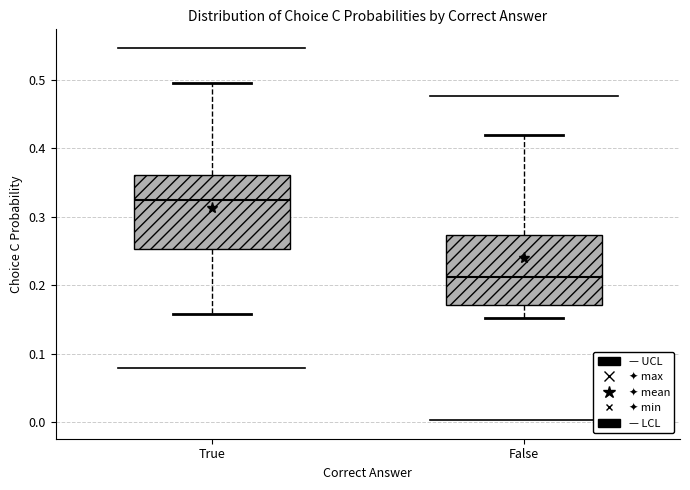

Reading left to right, read every box against the y-axis: the position of its median line, the range the box covers, and the ends of its whiskers. The values are not printed on the chart, so give them approximately, as read against the axis.

True: median 0.32, box 0.25 to 0.36, whiskers 0.16 to 0.50
False: median 0.21, box 0.17 to 0.27, whiskers 0.15 to 0.42